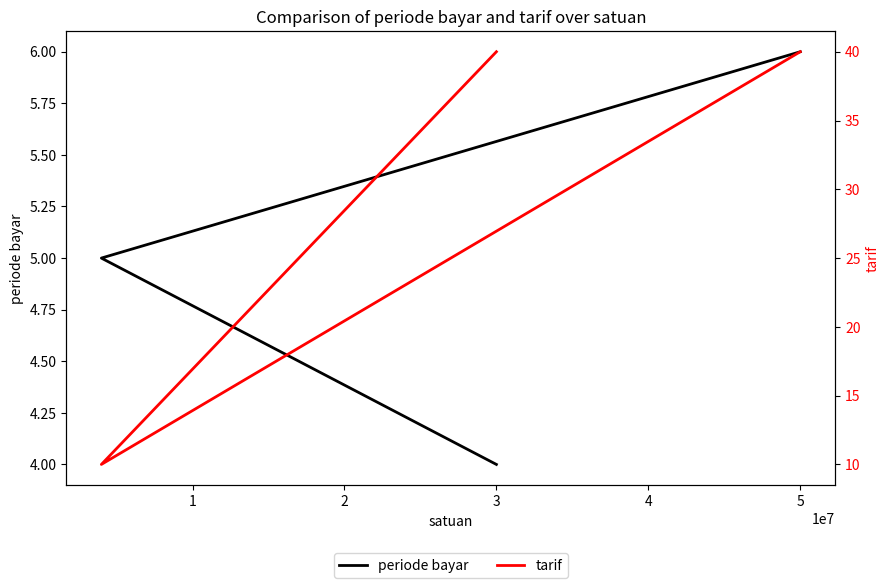

Count the number of data series in this chart.

2